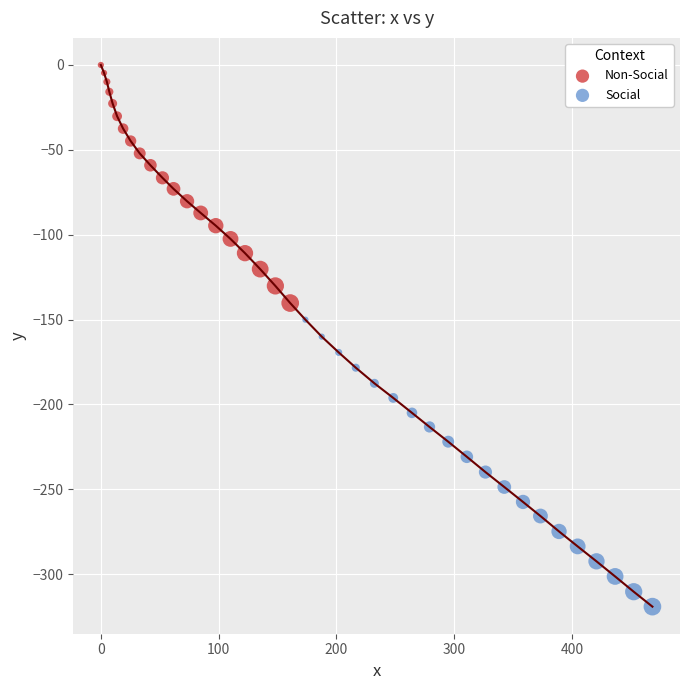

What are all the series names shown in the legend?

Non-Social, Social